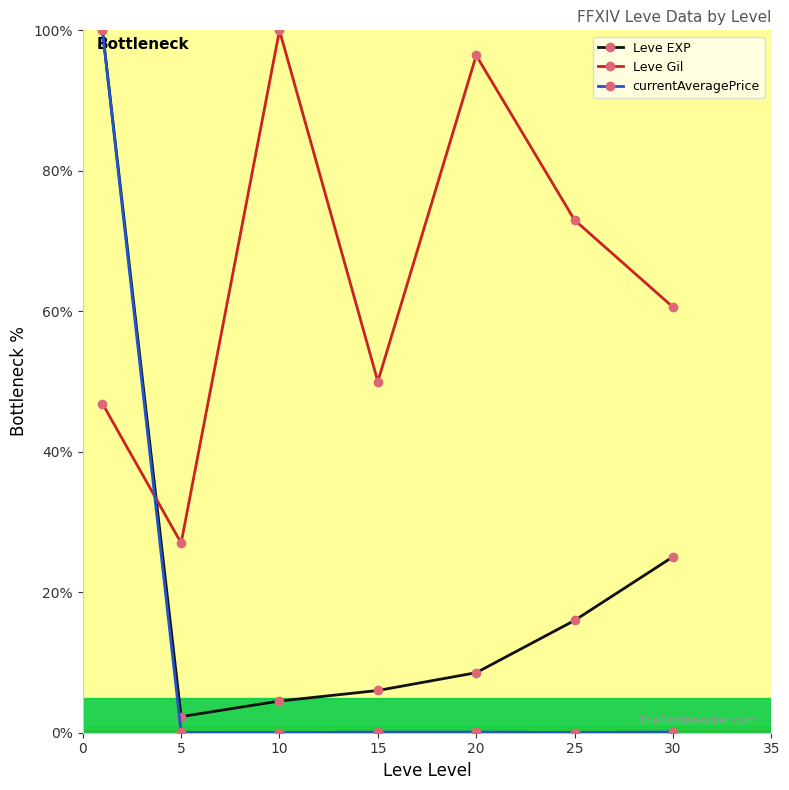

What is the minimum value for Leve EXP?

2.3